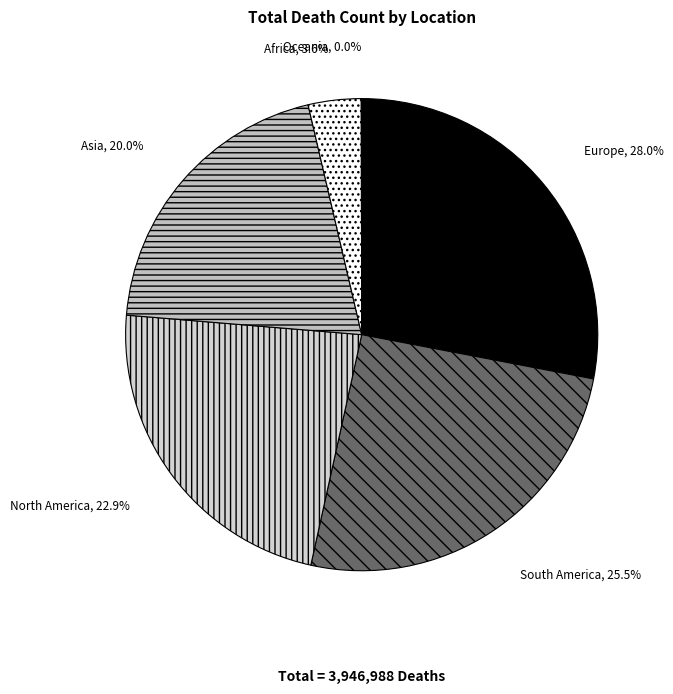

Which category has the smallest portion of the pie?

Oceania